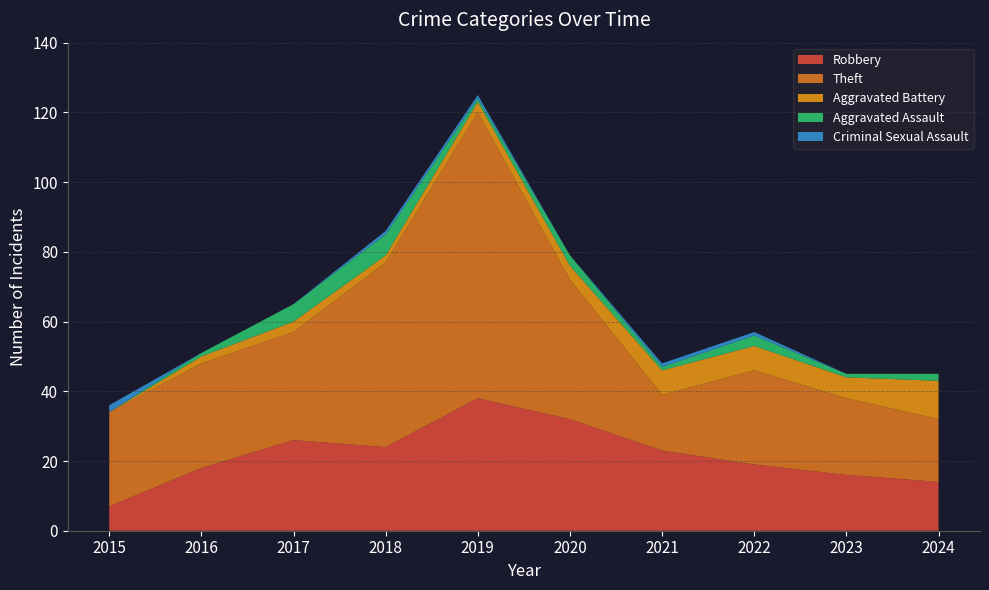

Reading left to right, transcribe all the data shown in this chart.

Robbery: 7	18	26	24	38	32	23	19	16	14
Theft: 27	30	31	53	82	40	16	27	22	18
Aggravated Battery: 0	2	3	2	3	4	7	7	6	11
Aggravated Assault: 0	1	5	6	1	3	1	3	1	2
Criminal Sexual Assault: 2	0	0	1	1	0	1	1	0	0